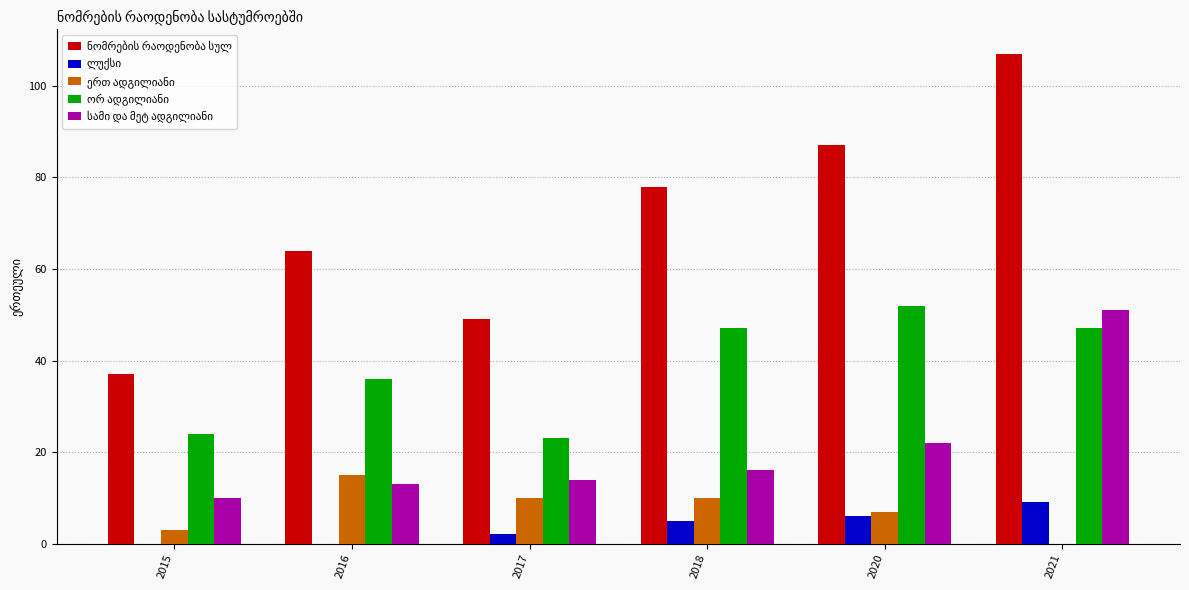

At which category is the sum across all series the highest?

2021